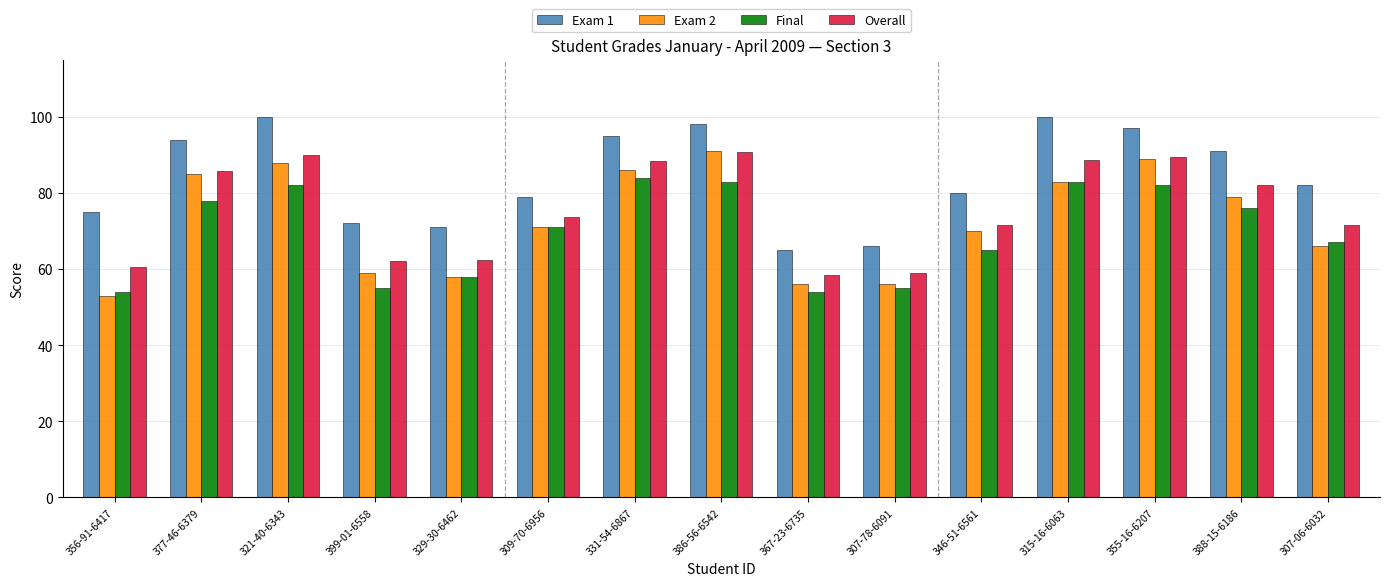

What is the sum of the Overall values at 388-15-6186 and 331-54-6867?

170.3